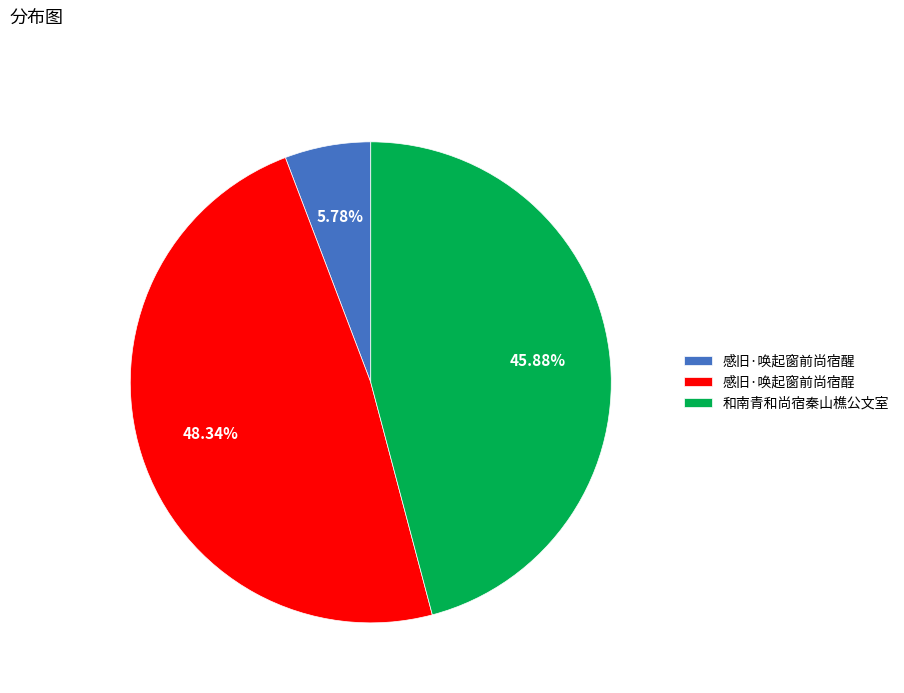

Which category has the smallest portion of the pie?

感旧·唤起窗前尚宿醒